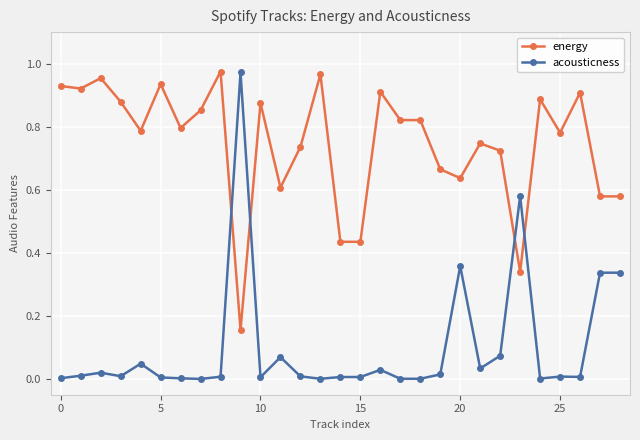

True or false: energy has more than 2 points higher than both neighbors.

True